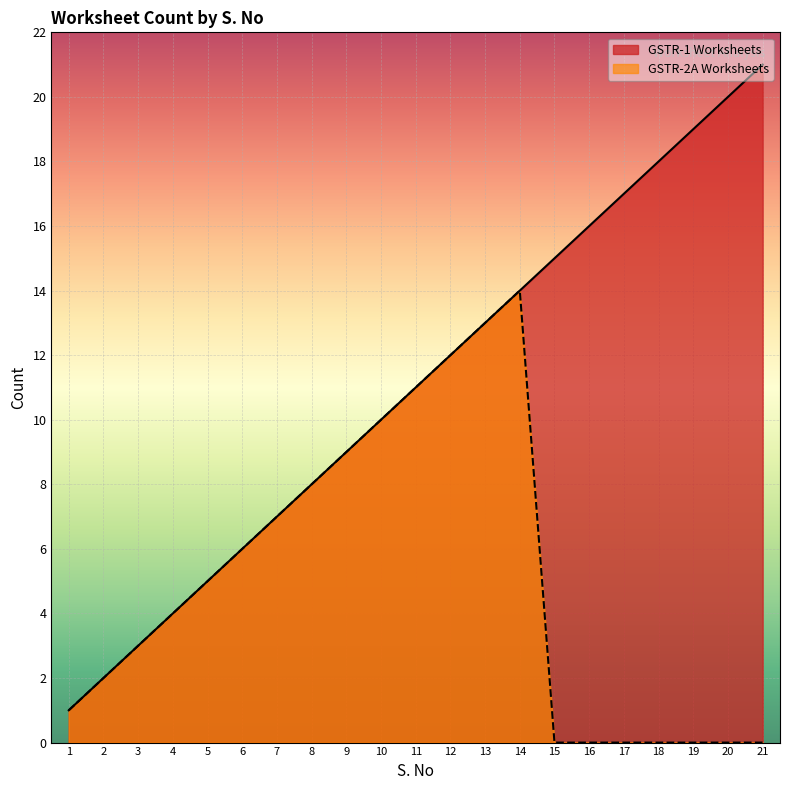

How many interior local peaks does the GSTR-2A Worksheets series have?

1